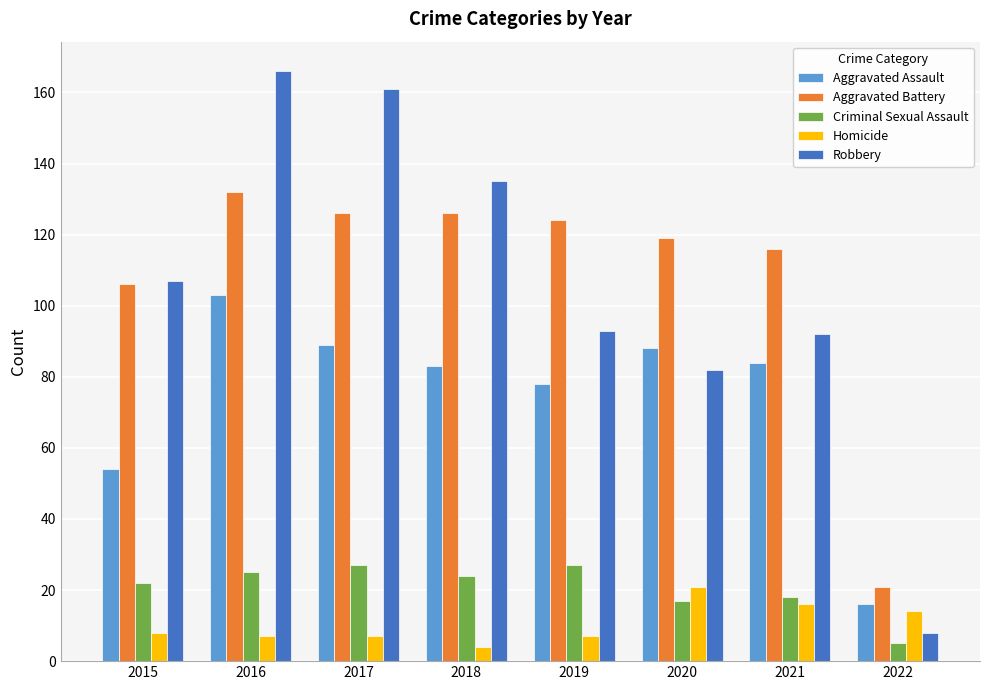

What is the sum of all Robbery values?

844